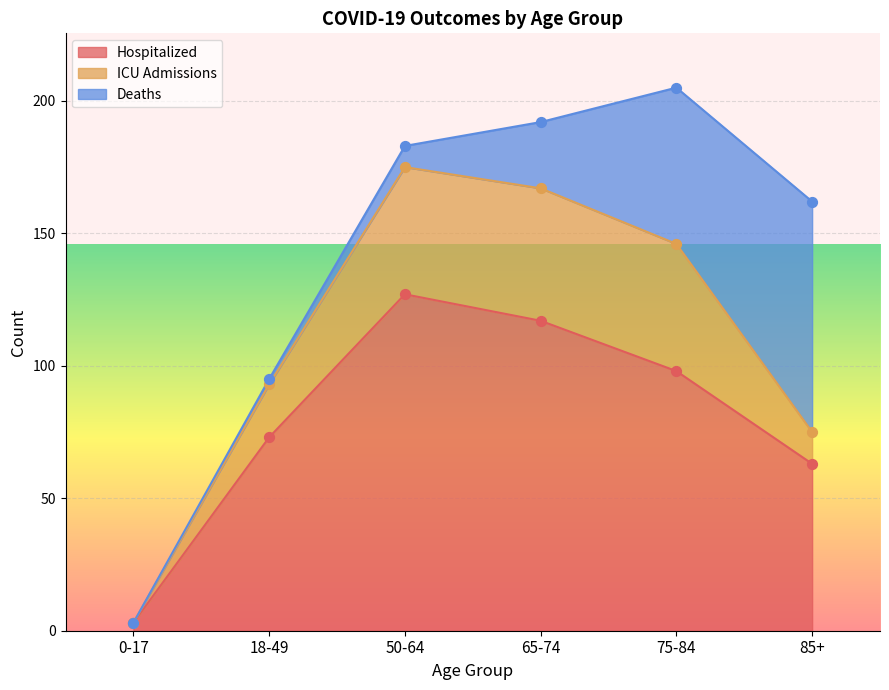

What are all the series names shown in the legend?

Hospitalized, ICU Admissions, Deaths